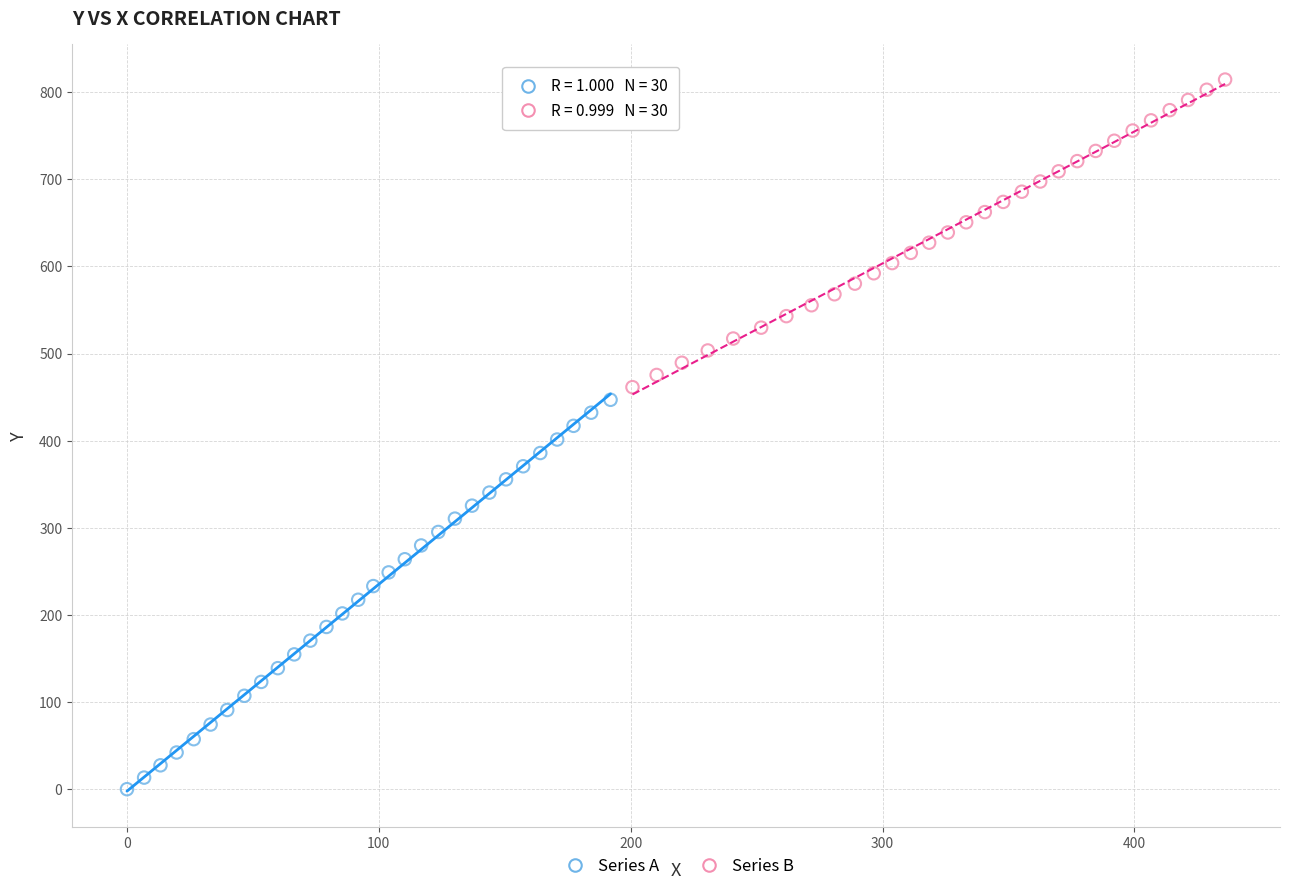

What are all the series names shown in the legend?

Series A, Series B